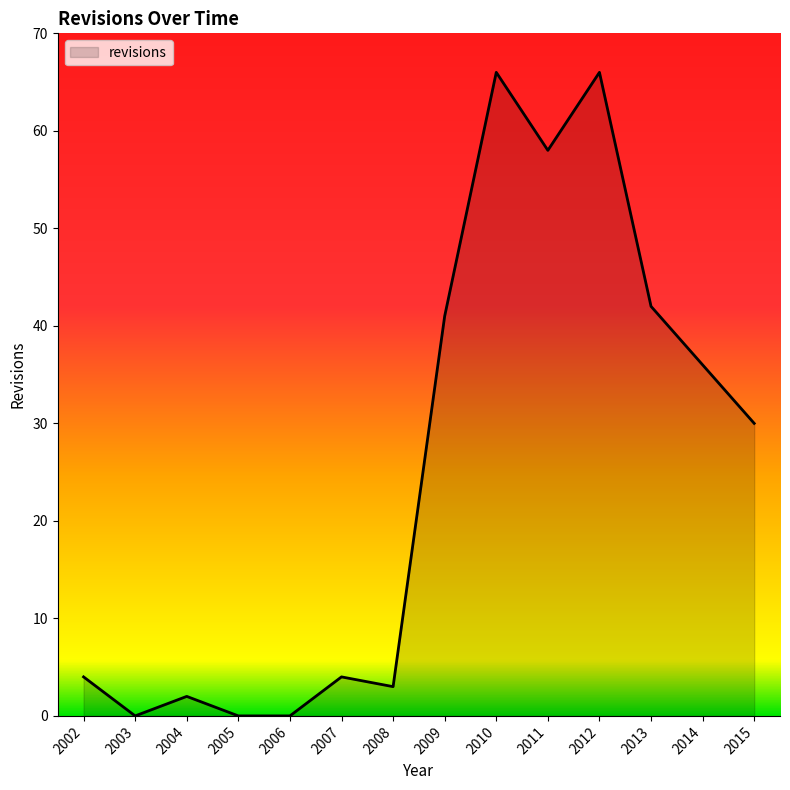

Is it true that the value at 2005 is 28?

False